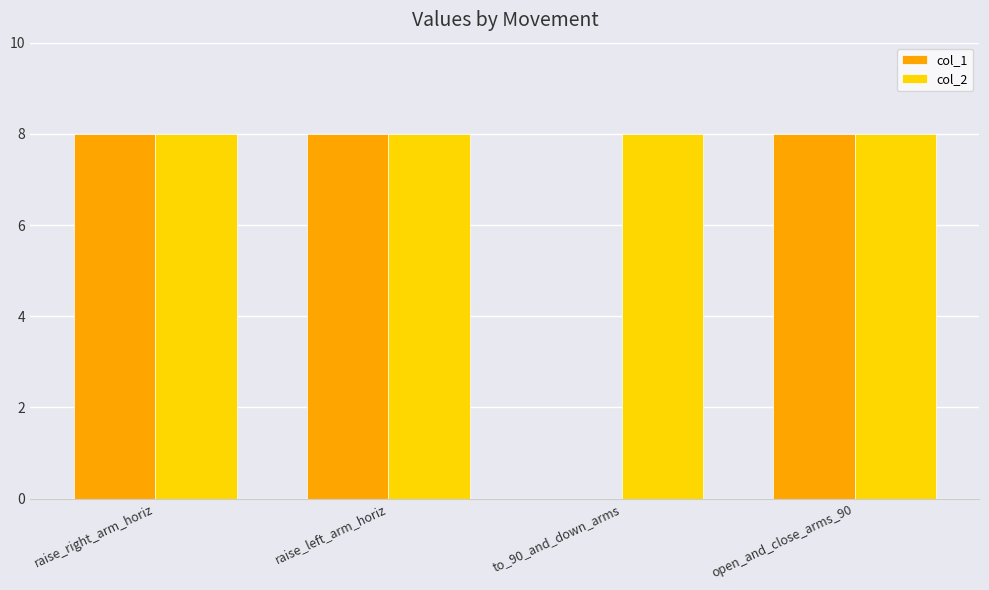

What is the sum of the col_1 values at open_and_close_arms_90 and to_90_and_down_arms?

8